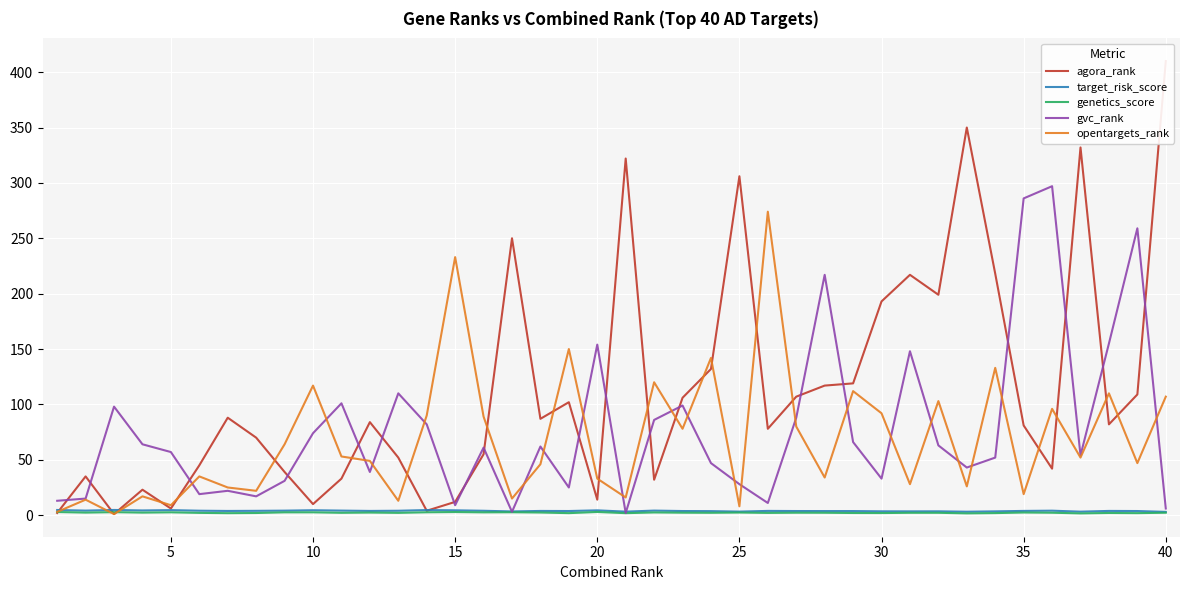

The value of gvc_rank at 15 is 4.7. True or false?

False